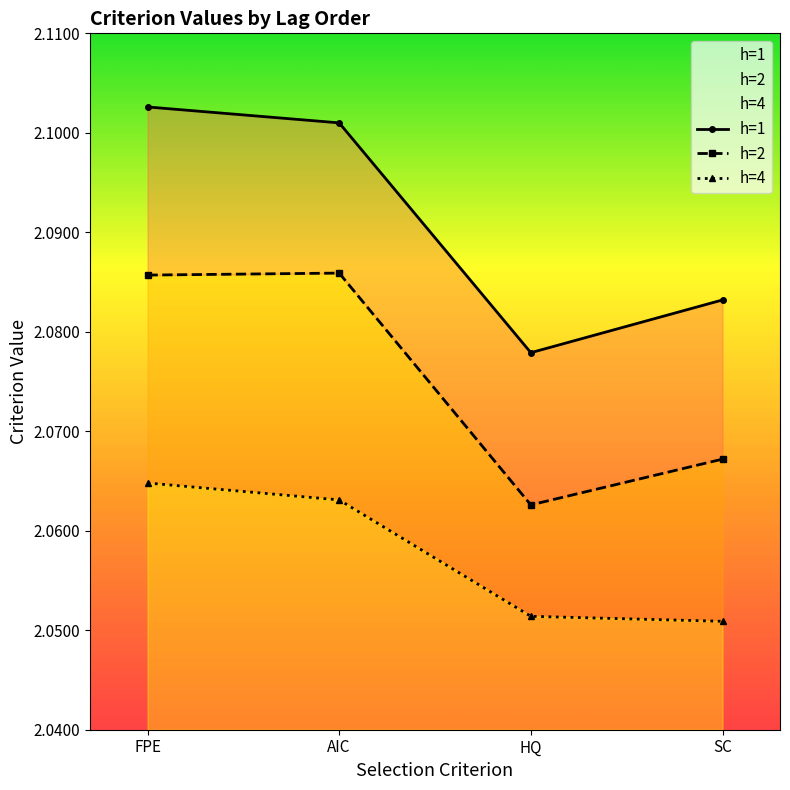

Reading left to right, extract all data points from this chart.

h=1: 2.1	2.1	2.1	2.1
h=2: 2.1	2.1	2.1	2.1
h=4: 2.1	2.1	2.1	2.1